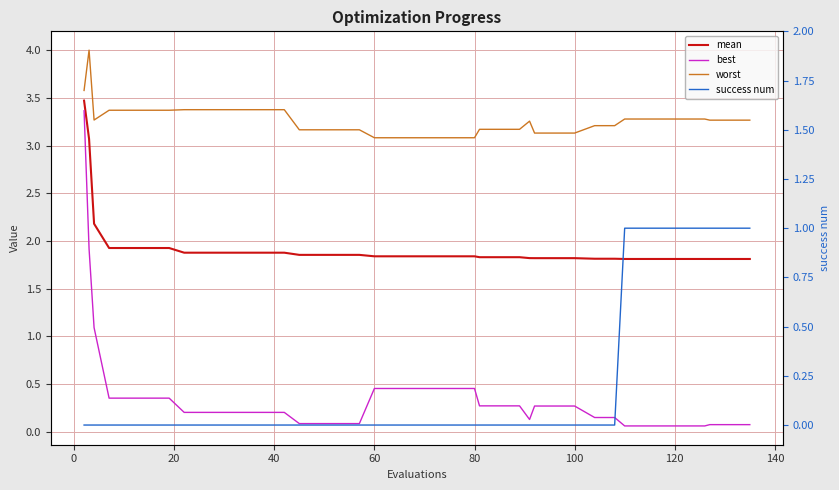

Is the value of success num at 27 greater than the value of mean at 29?

No